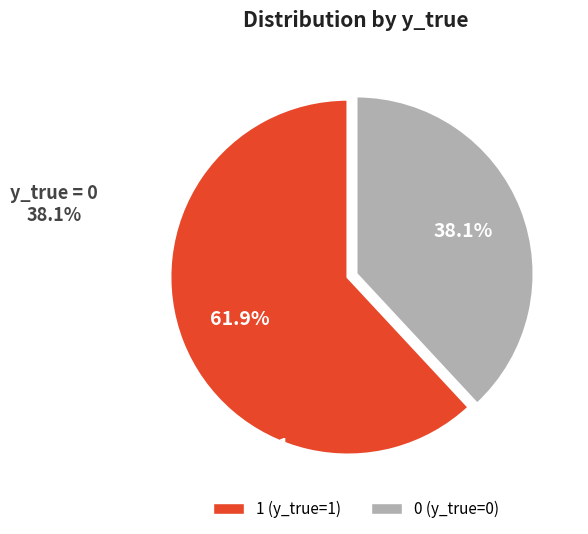

Does 0 (y_true=0) account for over 50% of the chart?

No